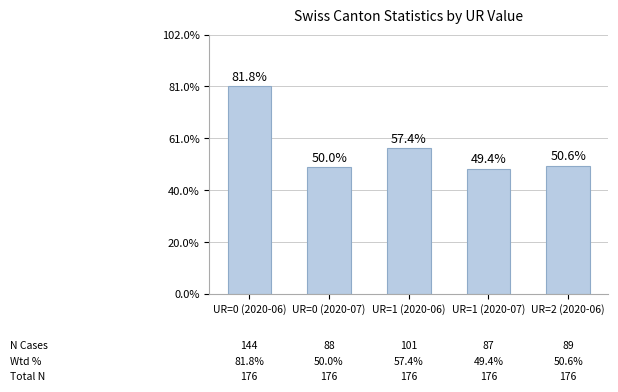

List the labels in order of value, smallest first.

UR=1 (2020-07), UR=0 (2020-07), UR=2 (2020-06), UR=1 (2020-06), UR=0 (2020-06)